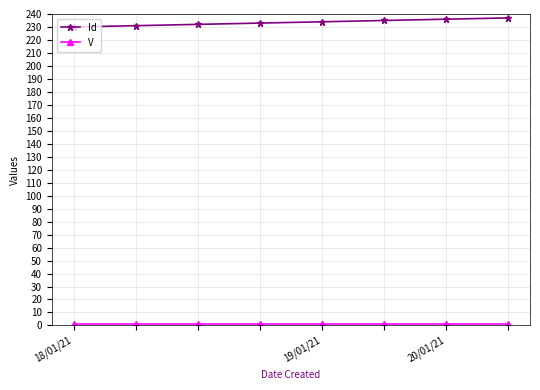

At how many categories does at least one series exceed 216?

8